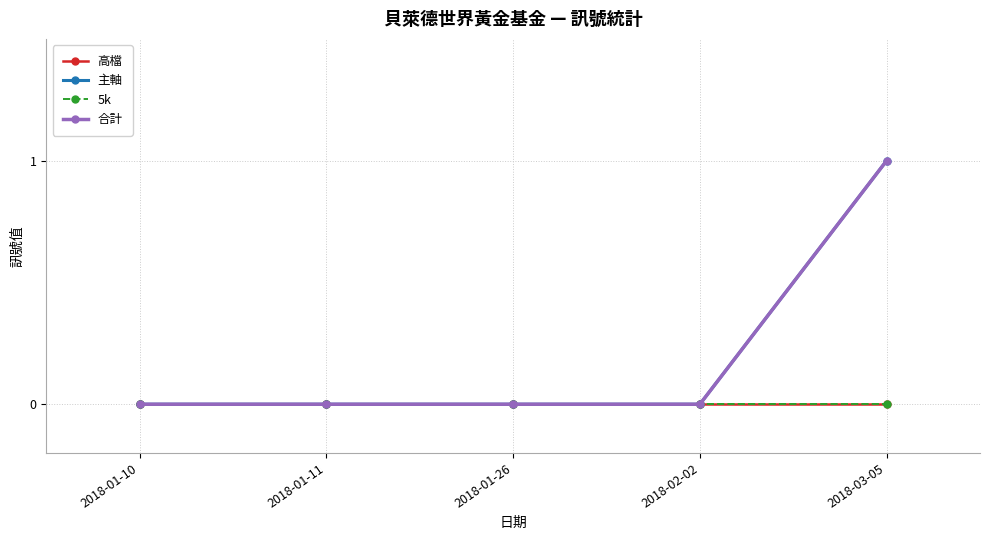

Is this an area chart (filled region under the line)?

No